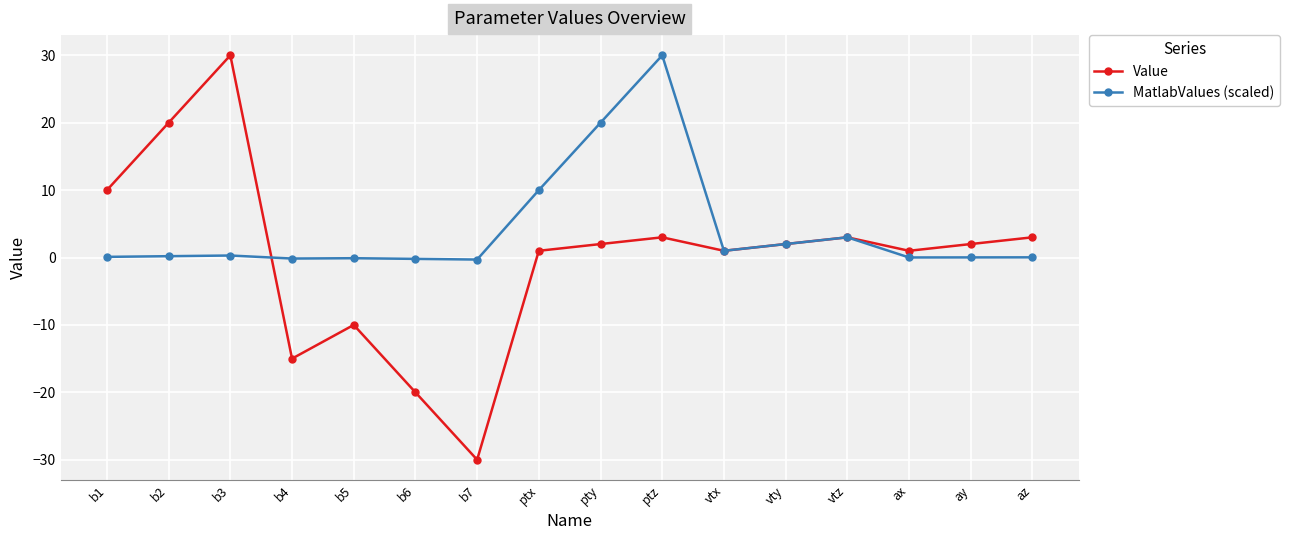

At which category does Value reach its first local valley?

b4